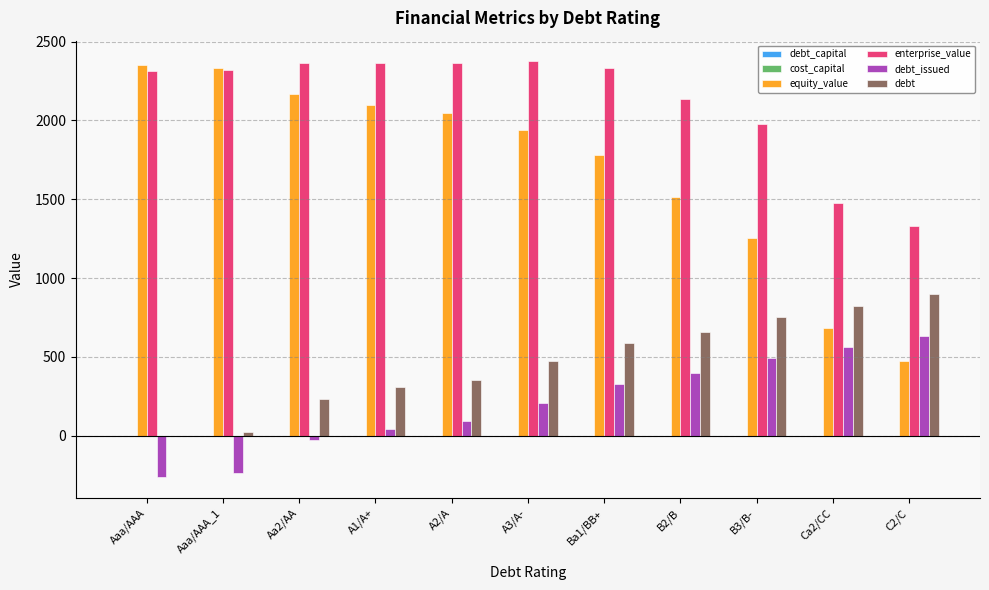

Which series has the largest total across all categories?

enterprise_value